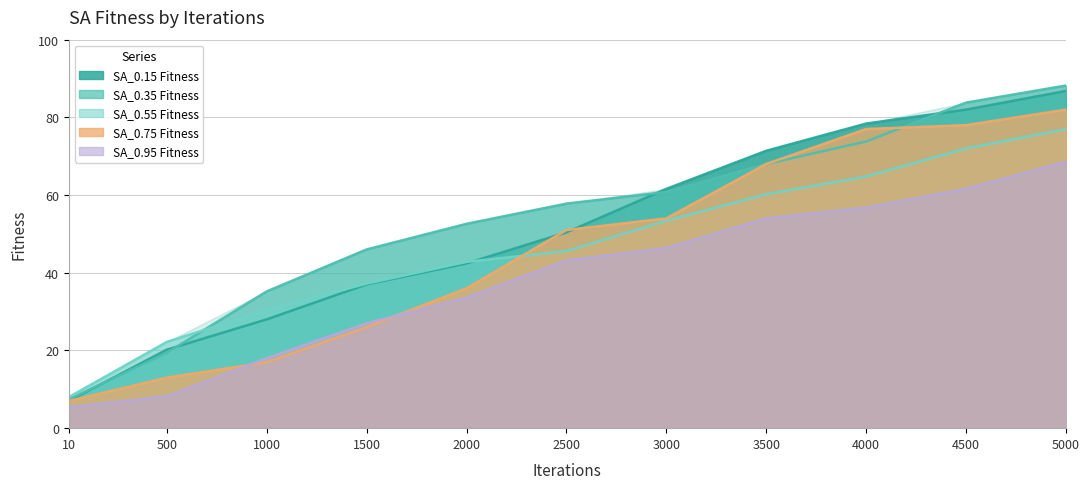

What is the minimum value shown in the chart?

5.4